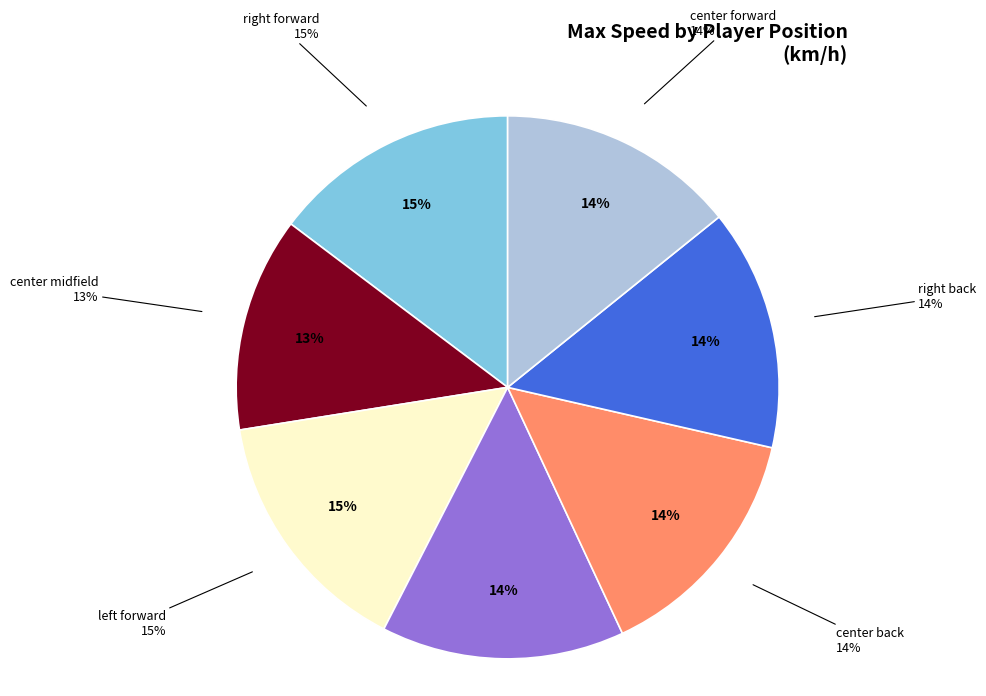

Between center midfield and center back, which is larger?

center back